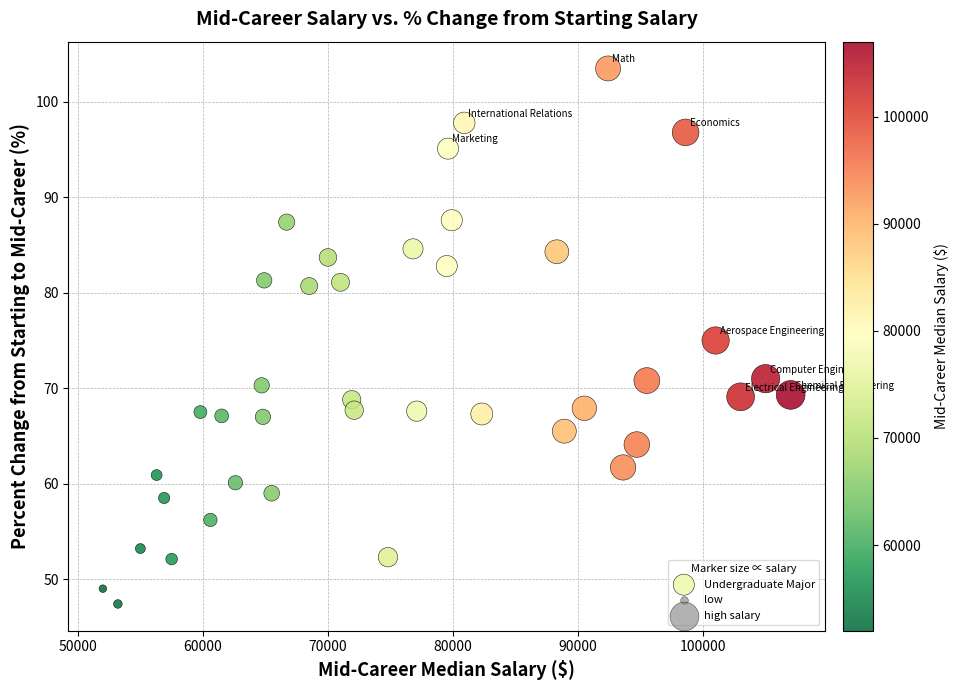

What is the range of X values (max minus min)?

55000.0